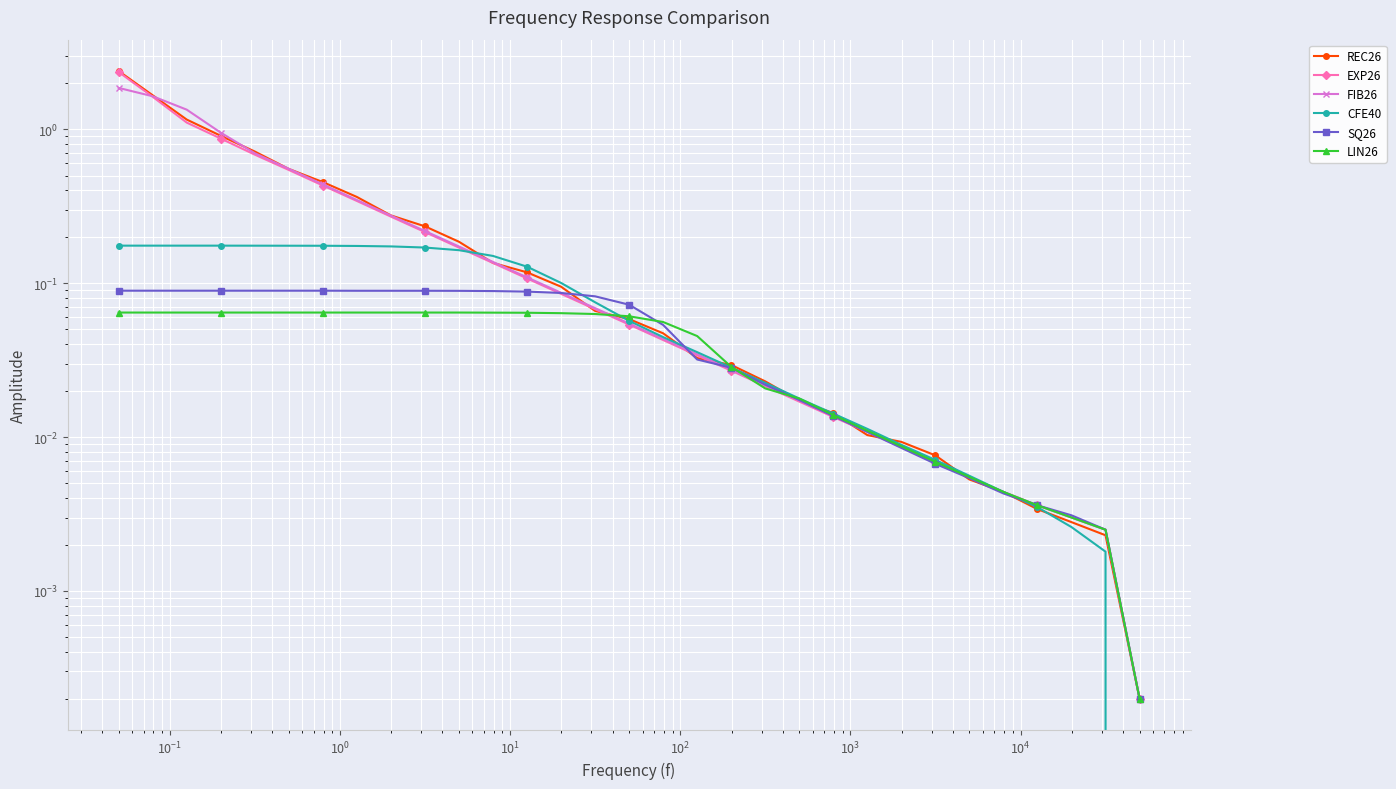

What is the sum of all CFE40 values?

2.6